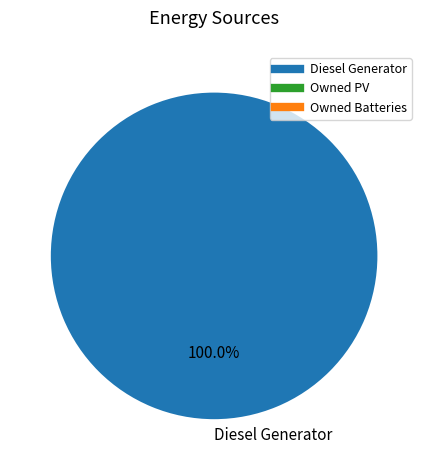

Rank the categories by value from highest to lowest.

Diesel Generator